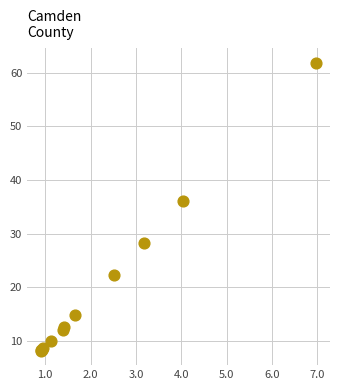

What Y value in the scatter plot is closest to 35?

36.0